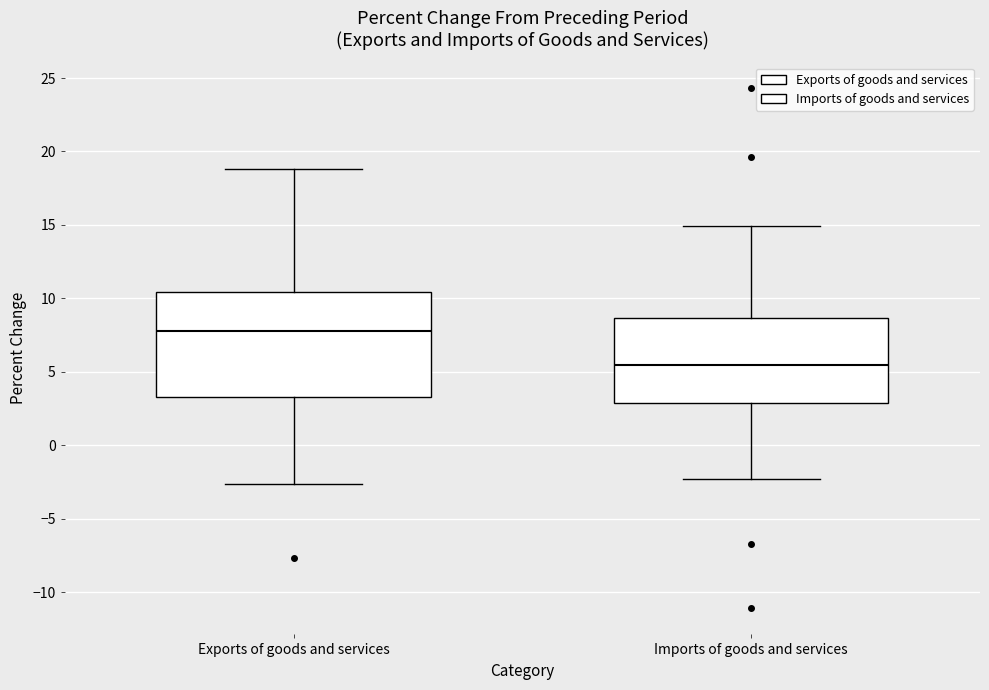

Which box is the tallest, from its lower edge to its upper edge?

Exports of goods and services